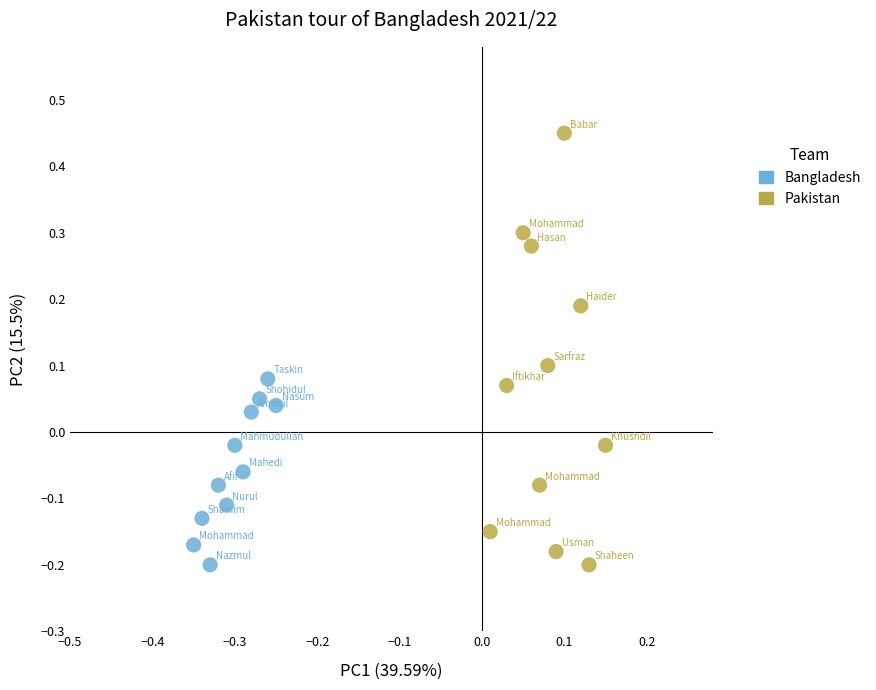

Which series contains the highest Y value?

Pakistan